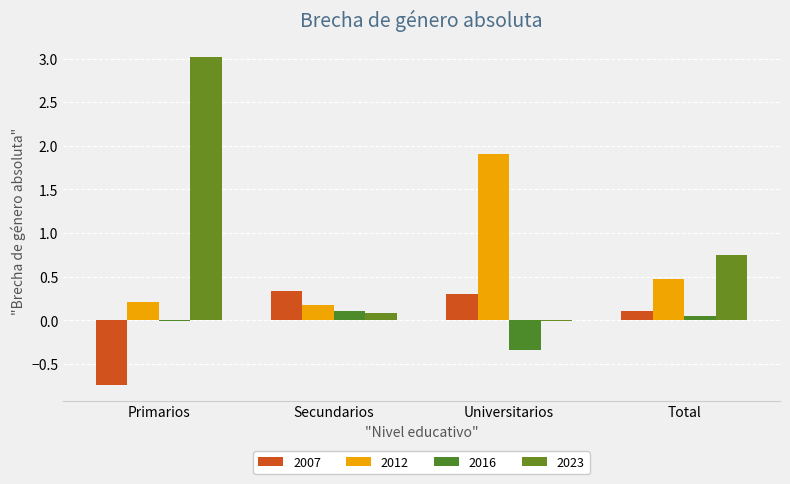

At which label is 2016 closest to 0?

Primarios